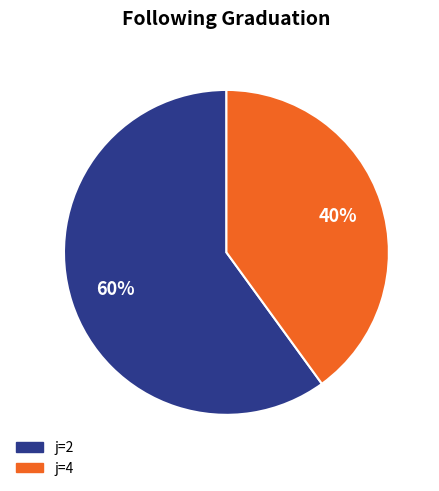

To the nearest percent, what is the difference between the largest and smallest slice percentages?

20%